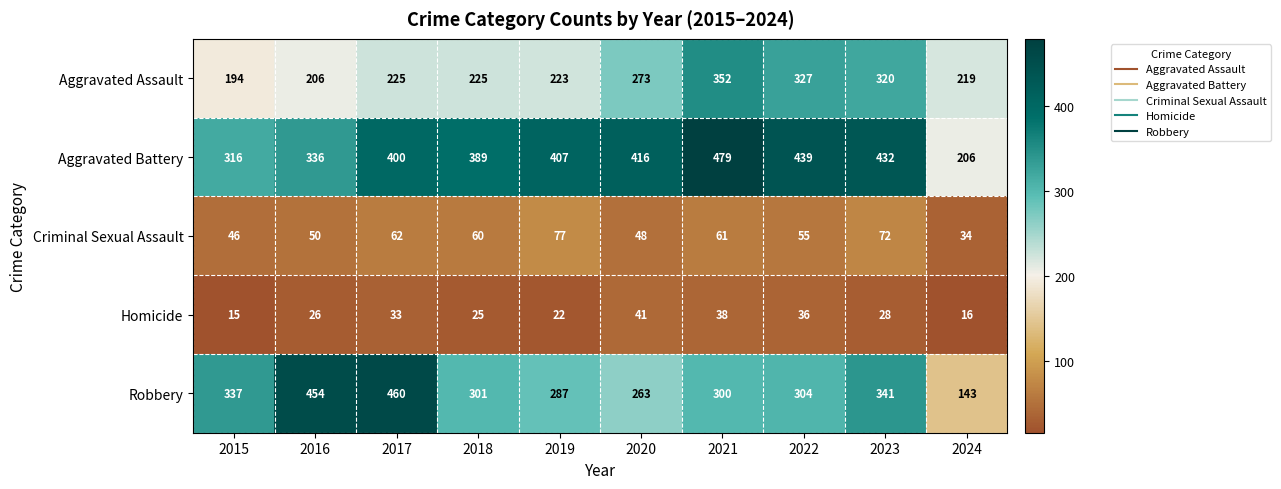

What is the sum of the Aggravated Assault values at 2021 and 2017?

577